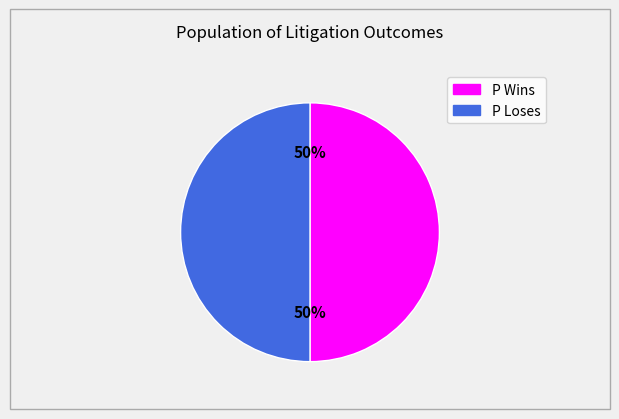

Do P Wins and P Loses together represent more than half of the pie?

Yes